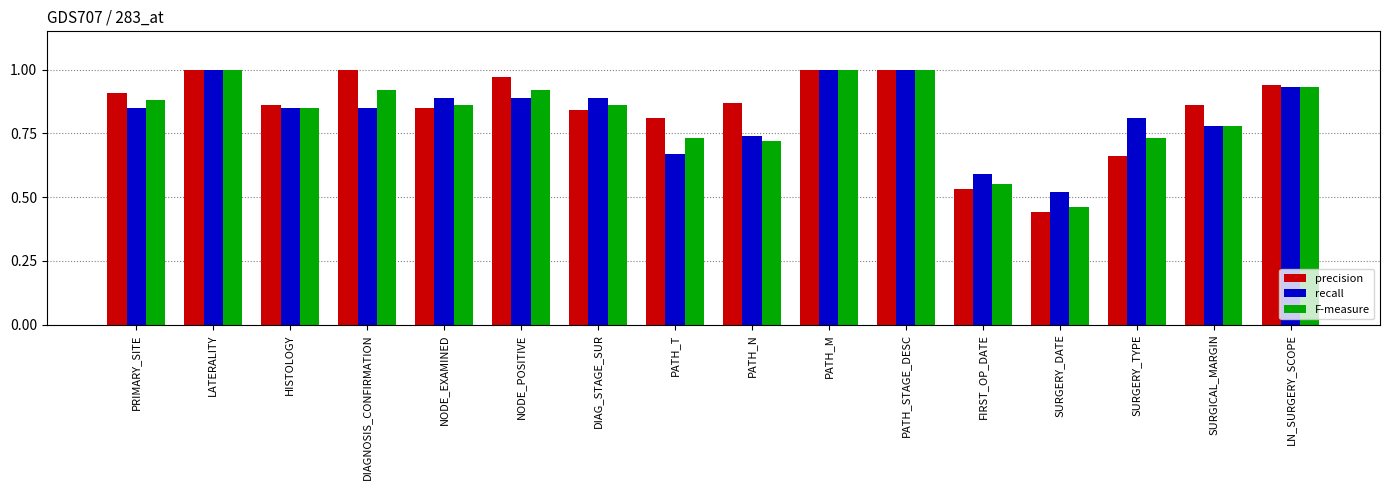

Is the value of F-measure at PATH_STAGE_DESC greater than the value of recall at NODE_POSITIVE?

Yes